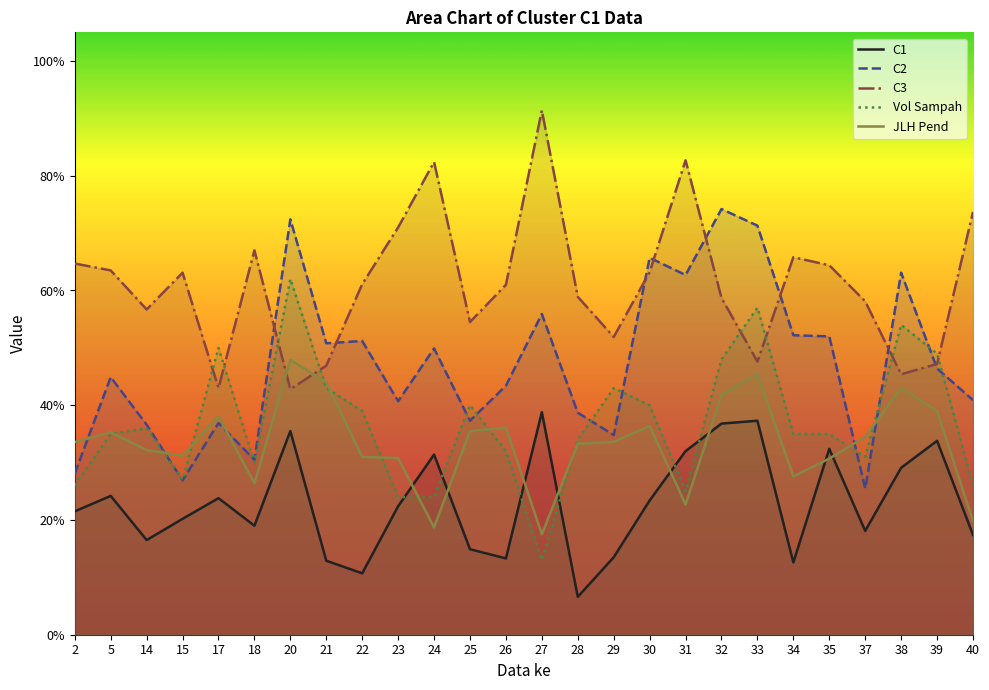

Is it true that C3 equals 0.6 at 17?

False